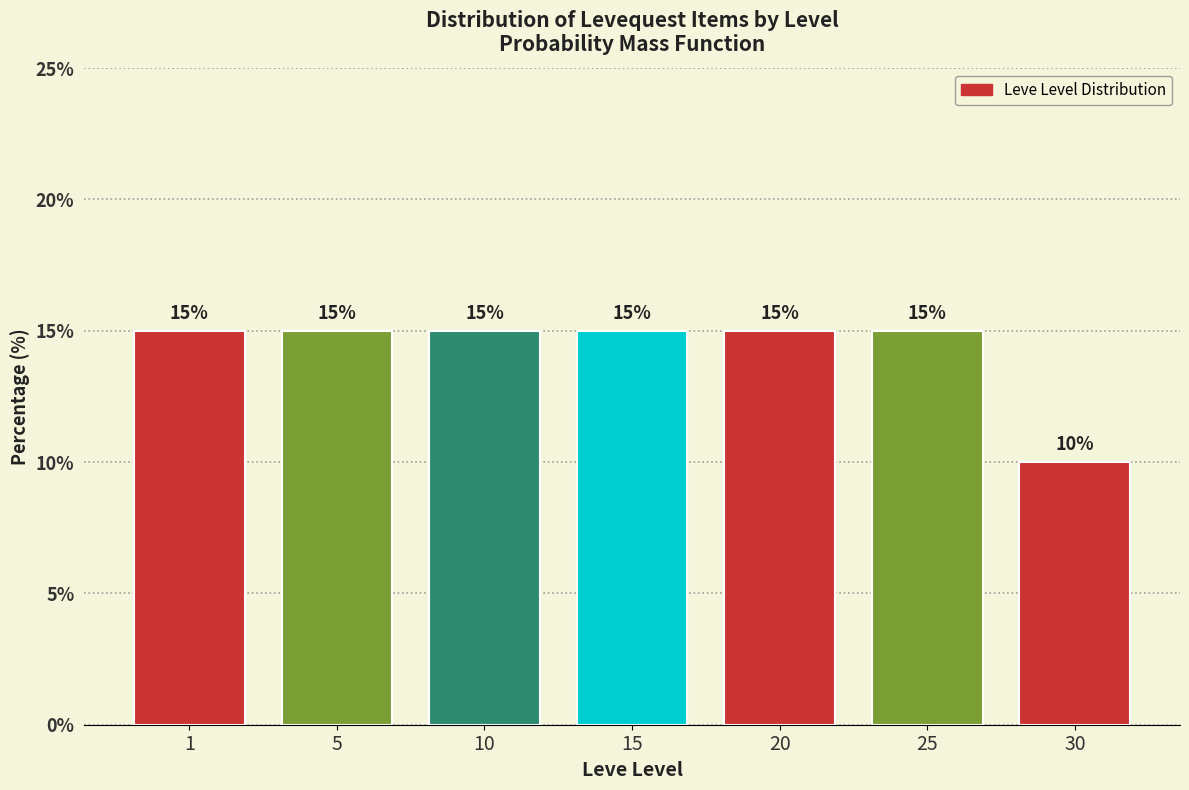

Reading left to right, list all the values displayed in this chart.

15	15	15	15	15	15	10